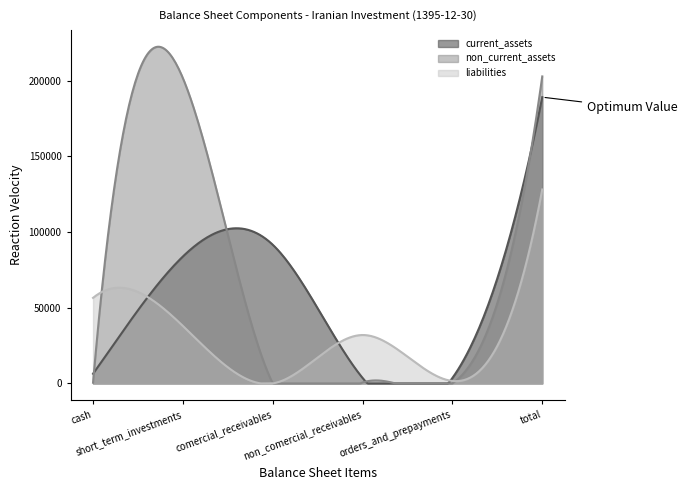

How many intersections are there between current_assets and non_current_assets?

3